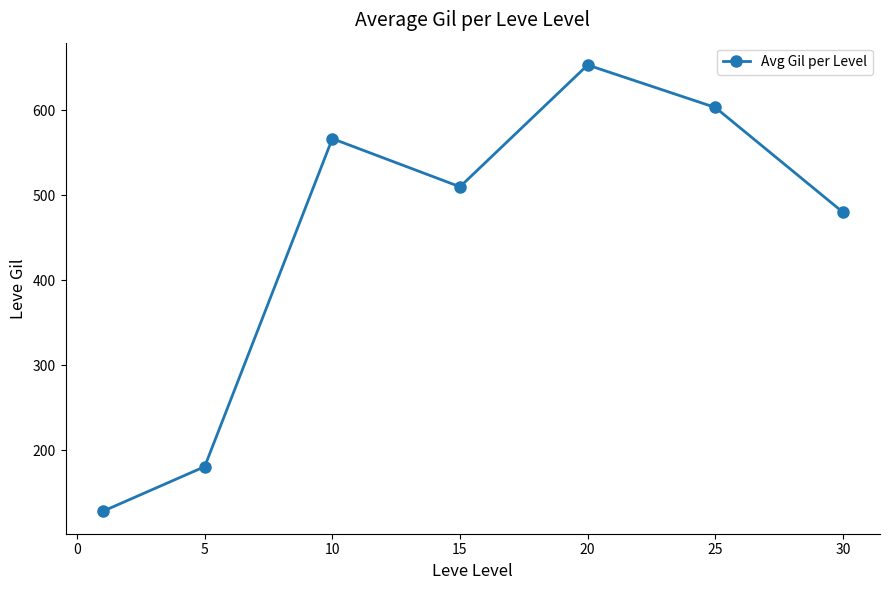

How many points are higher than both their immediate neighbors (excluding endpoints)?

2